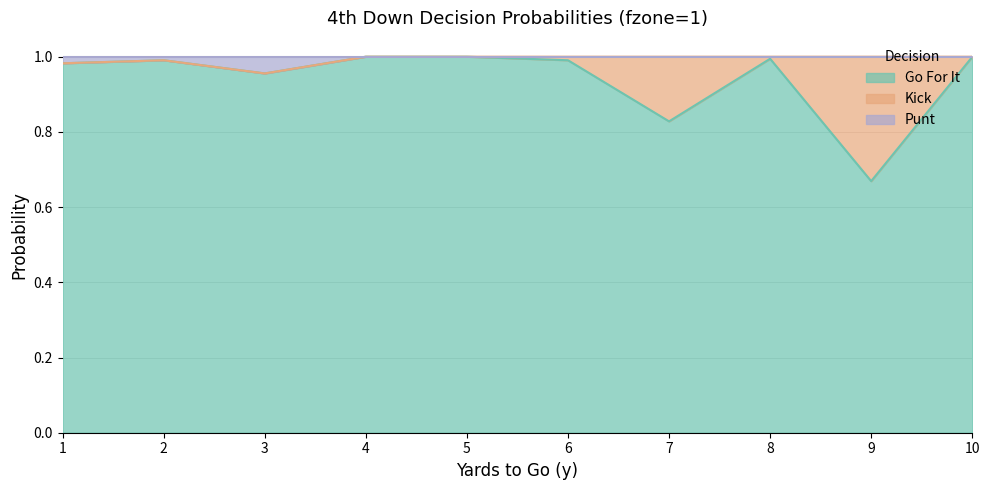

What is the highest value of the punt series?

1.0